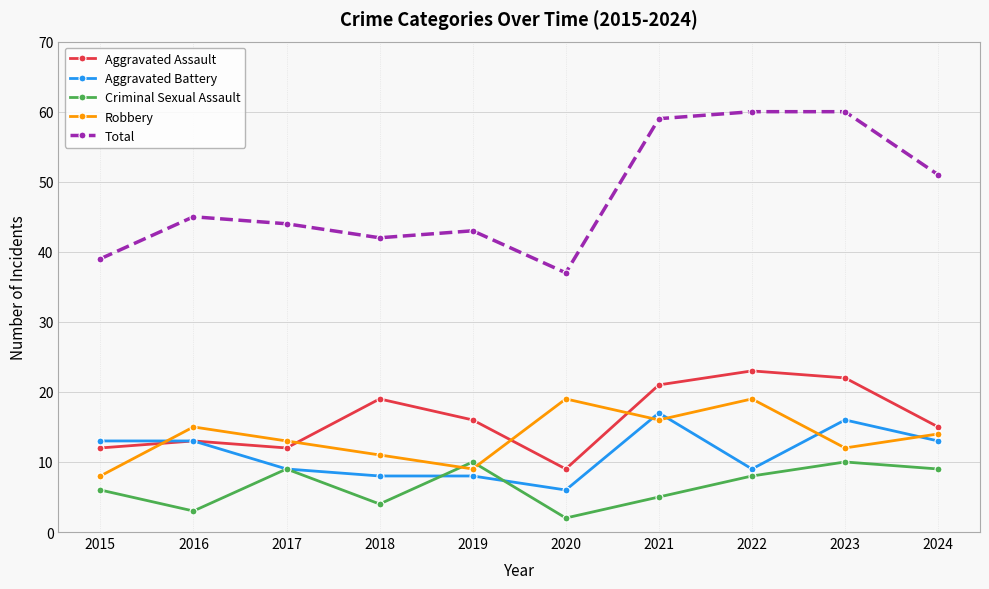

What is the highest value of the Robbery series?

19